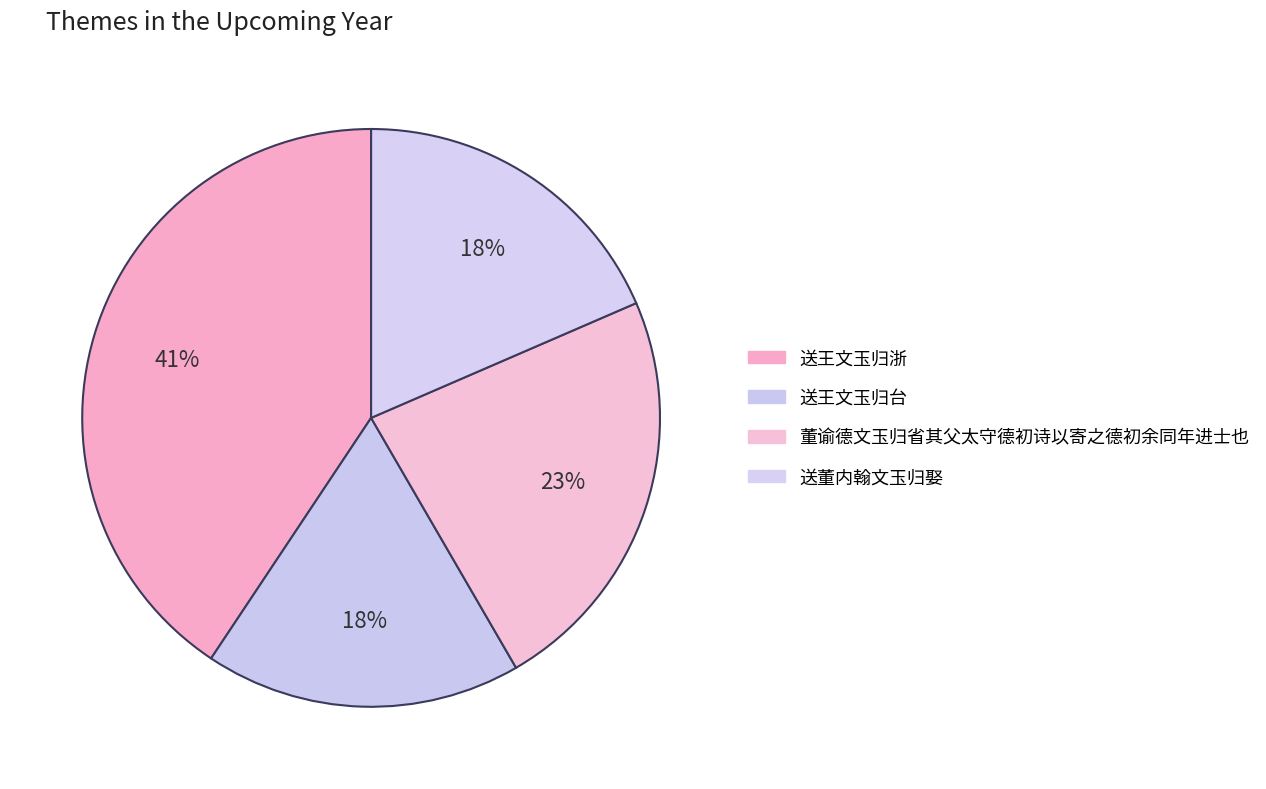

Which slice is the largest?

送王文玉归浙